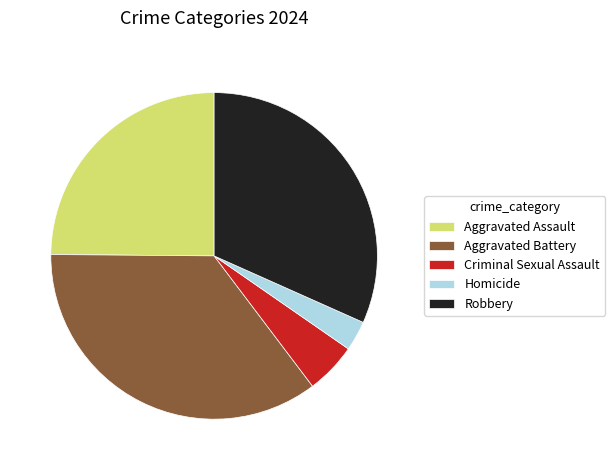

Count the number of slices in the pie.

5